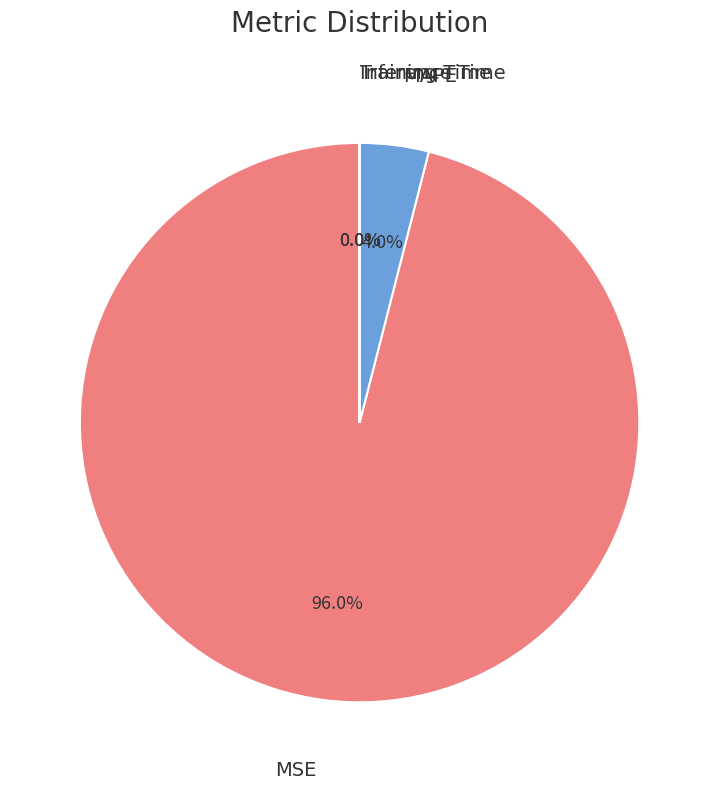

Is there a majority slice in this chart?

Yes